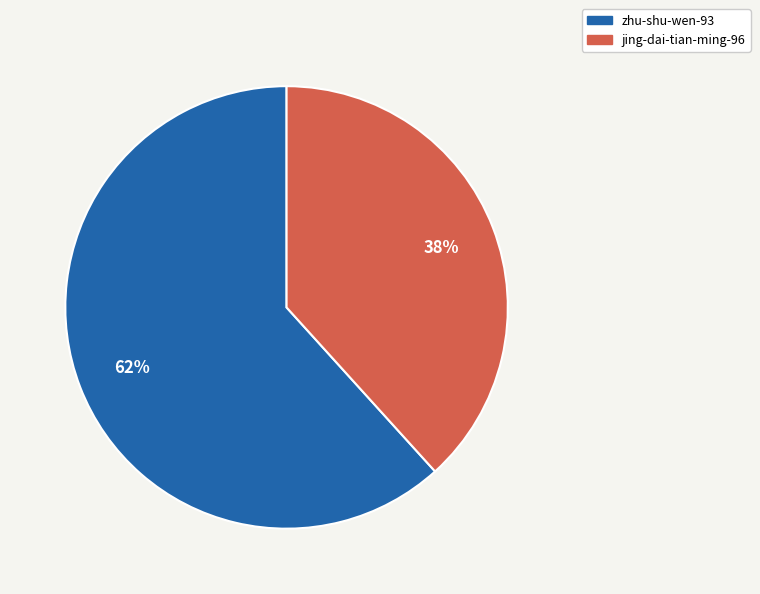

Does any single category account for the majority?

Yes